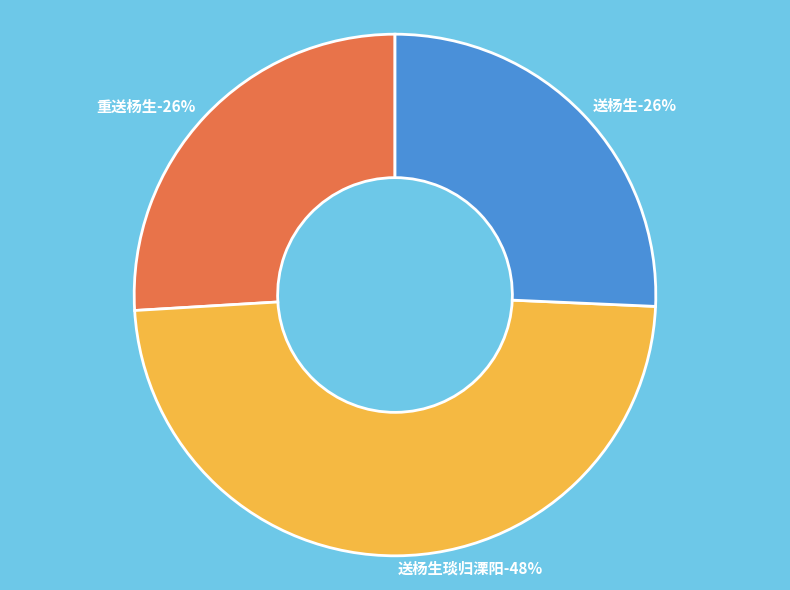

What percentage is NOT represented by 送杨生?

74.3%